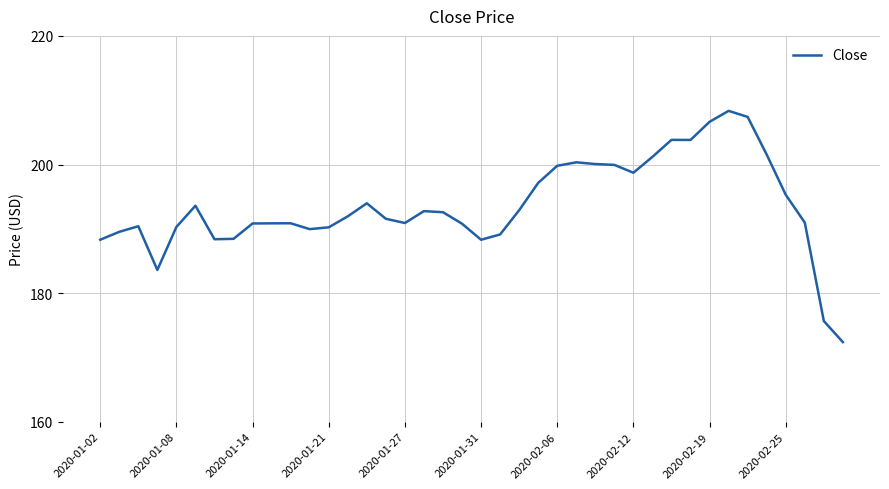

What is the difference between the maximum and minimum values?

36.0